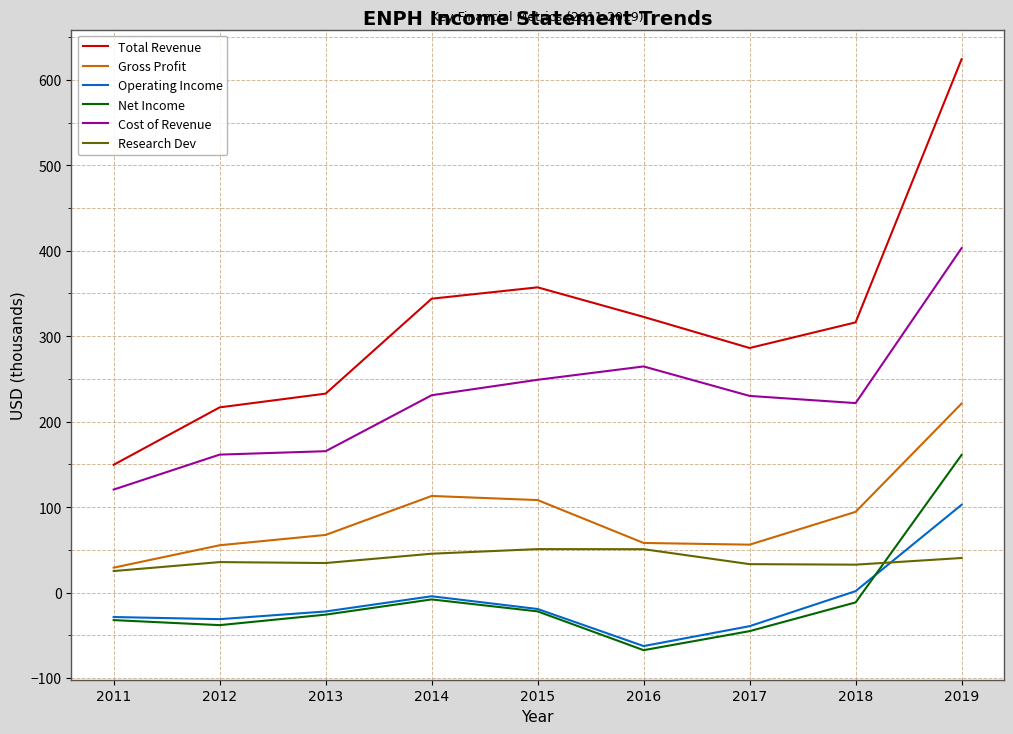

Which label corresponds to the largest value in the chart?

2019